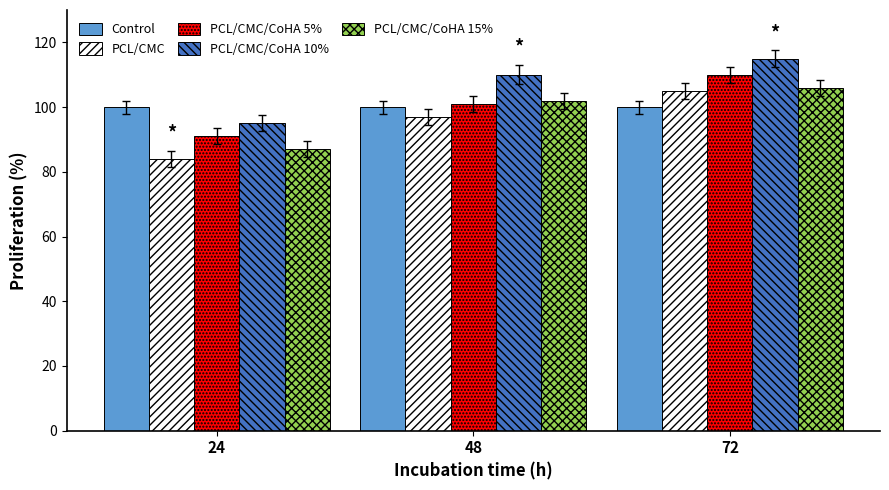

The value of PCL/CMC at 24 is 141. True or false?

False